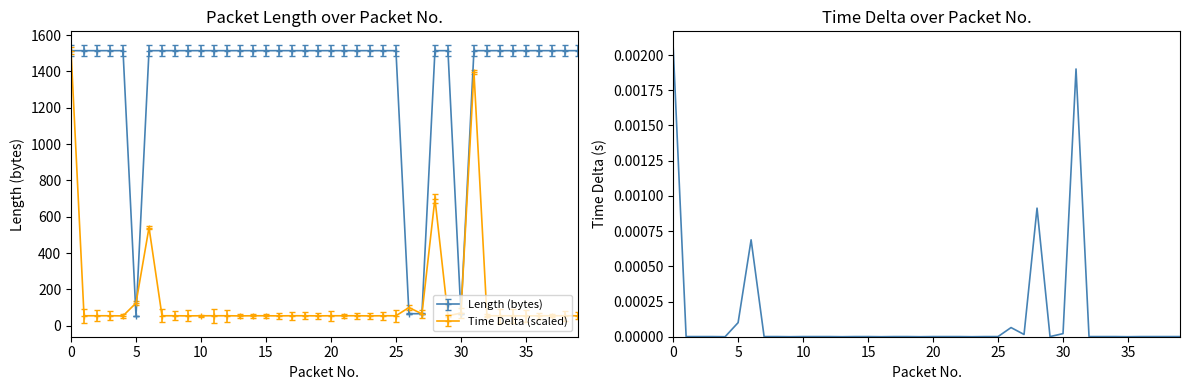

True or false: the data shows 0.0 at 17.

False